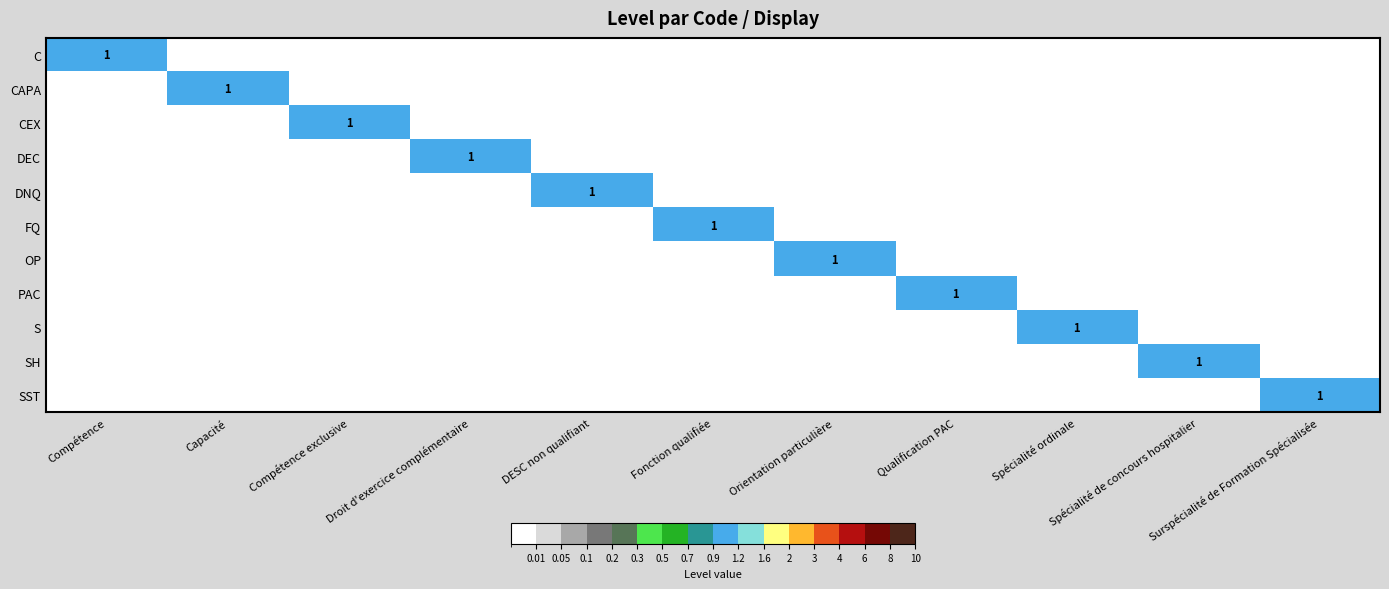

True or false: SST has a value of 0 at DESC non qualifiant.

True